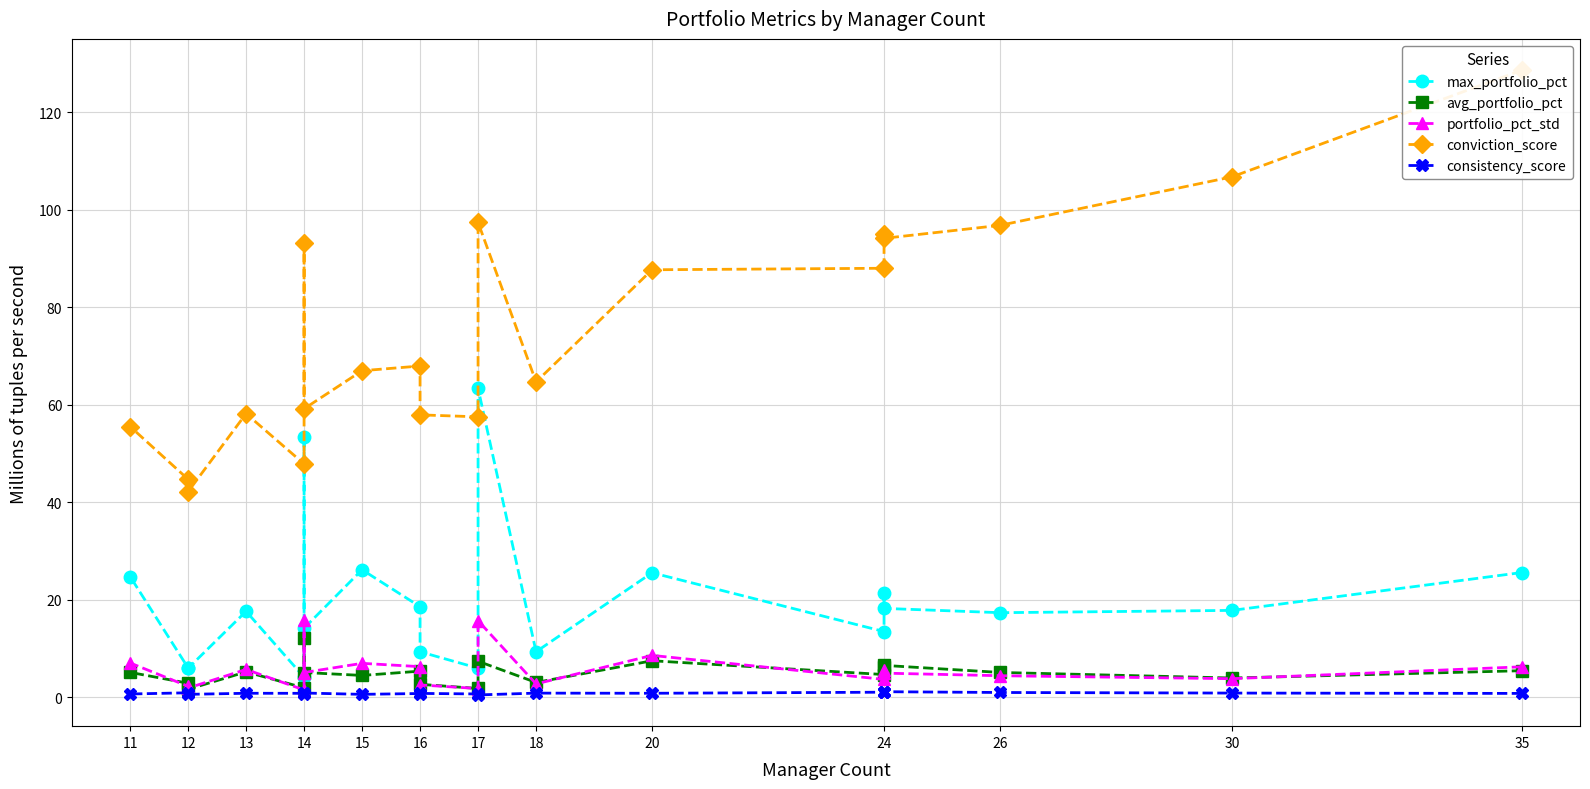

Which series has the widest spread of values?

conviction_score